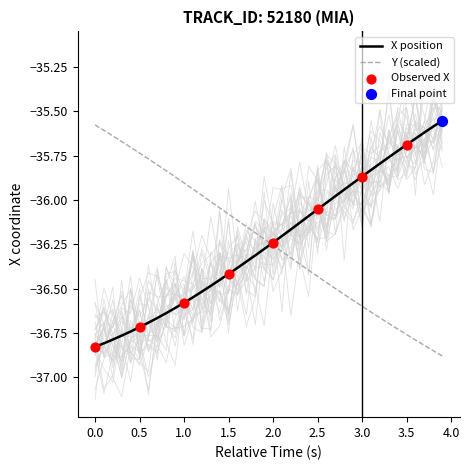

Which series has the largest Y range (max minus min)?

Y